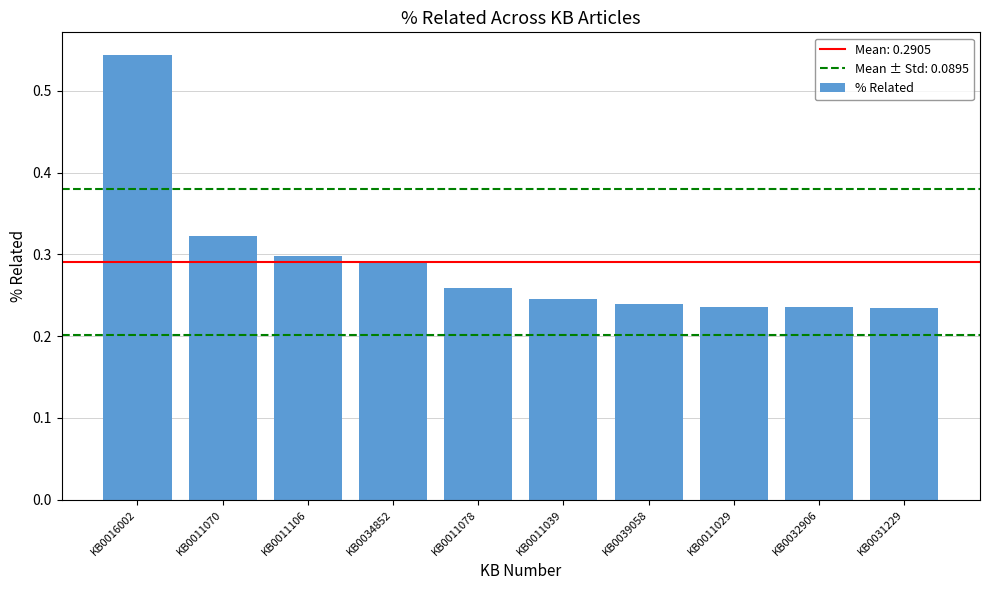

Between KB0011106 and KB0032906, which is larger?

KB0011106